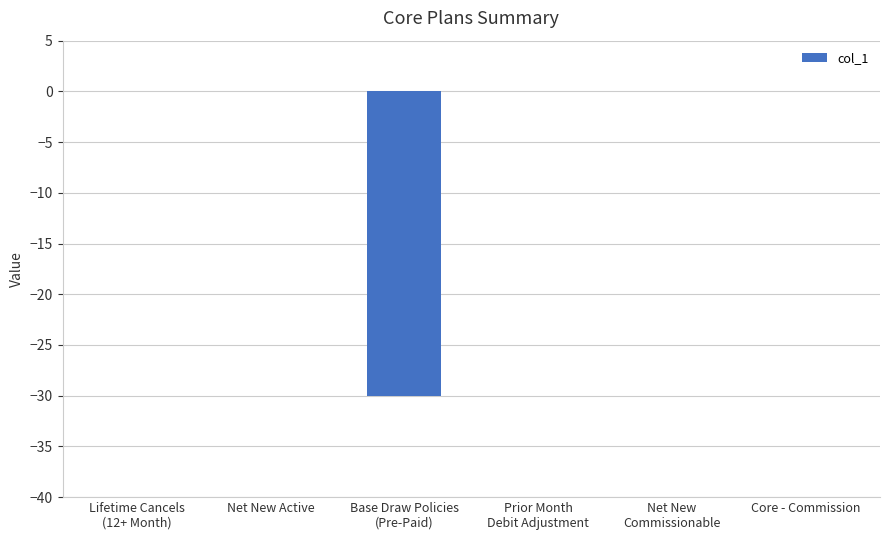

What is the sum of all values?

-30